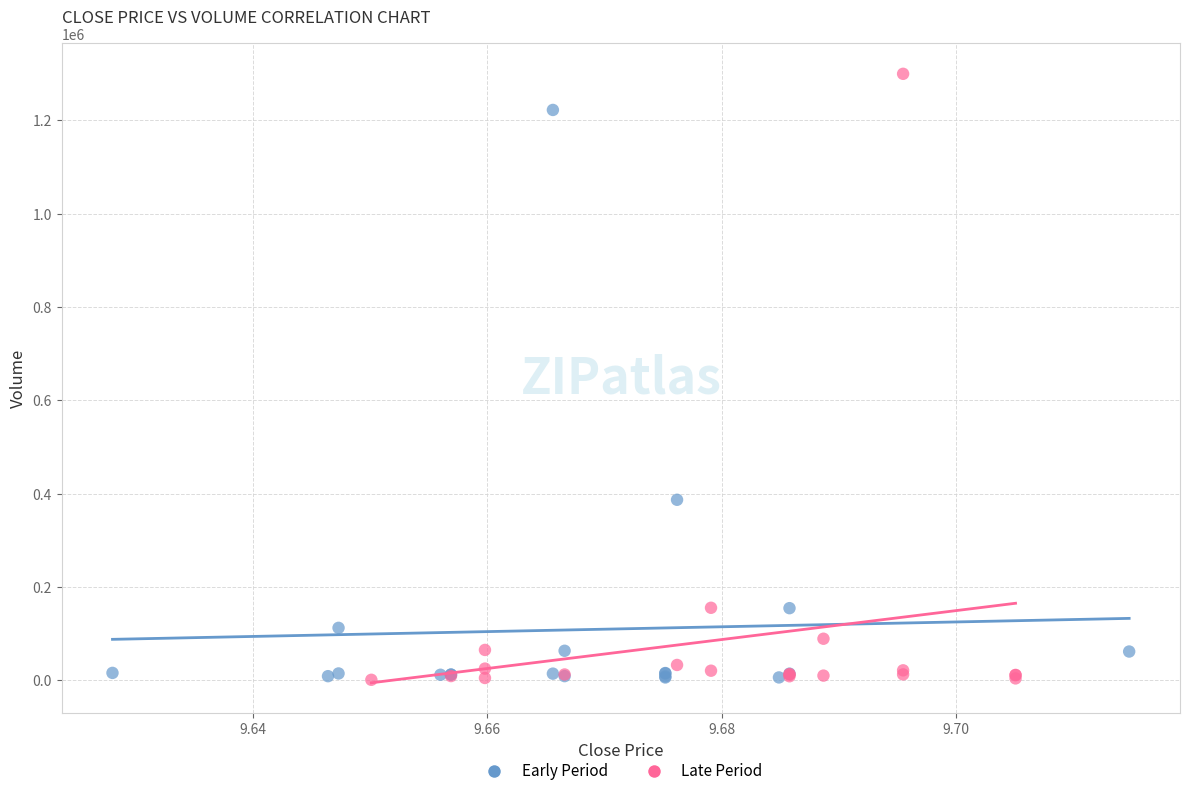

What are all the series names shown in the legend?

Early Period, Late Period